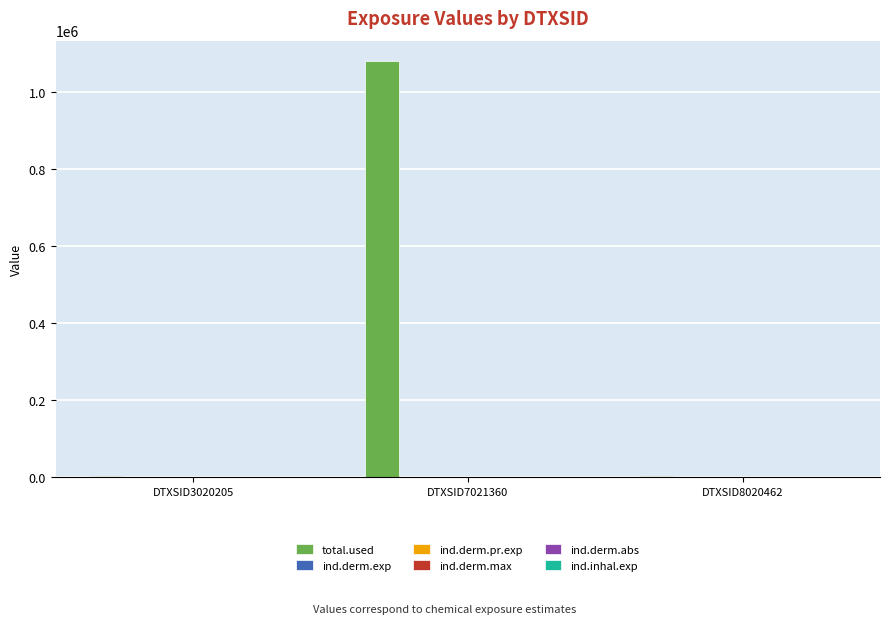

Which series has the largest total across all categories?

total.used